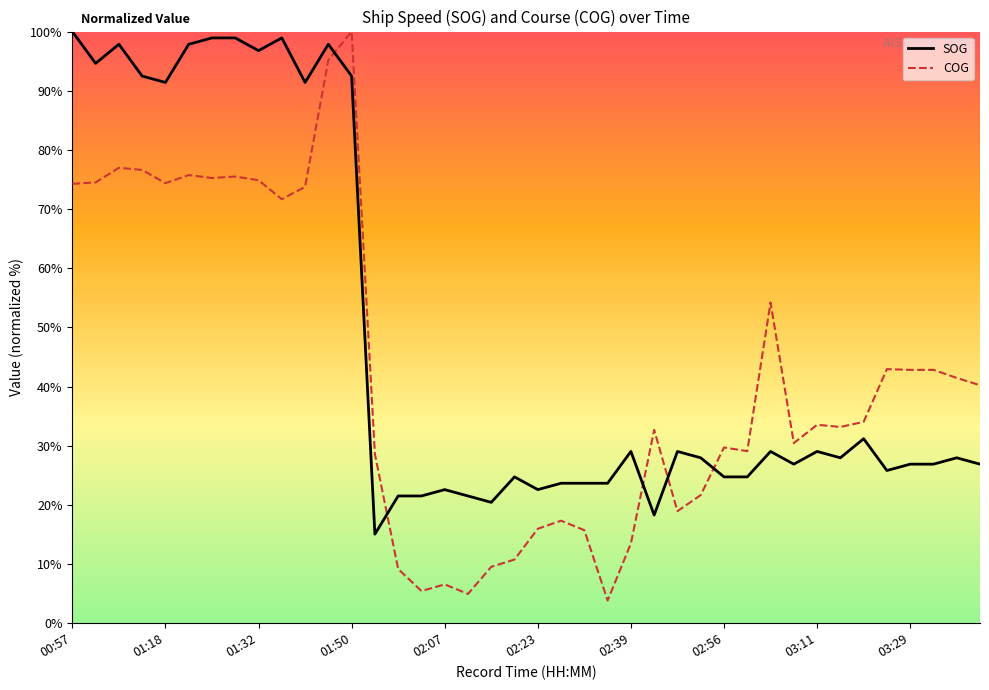

Does the chart have visible grid lines?

No